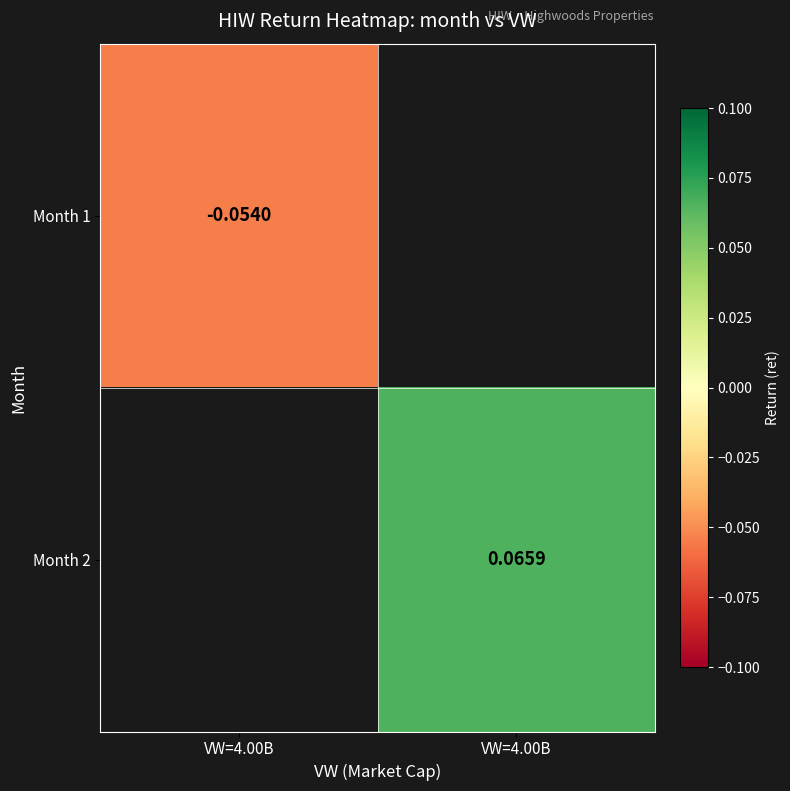

How many distinct data groups are displayed?

2